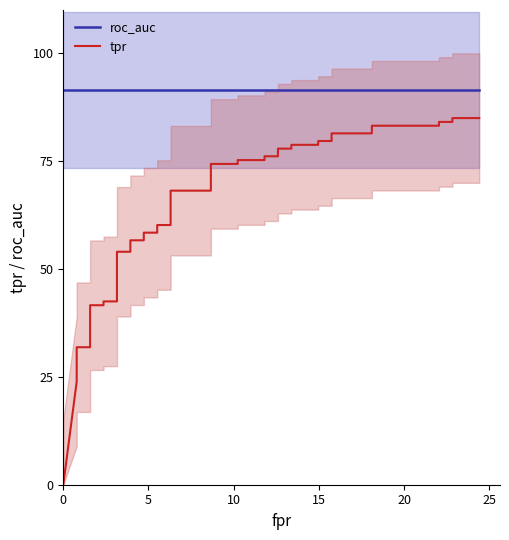

Is the value of tpr at 35 greater than the value of roc_auc at 30?

No